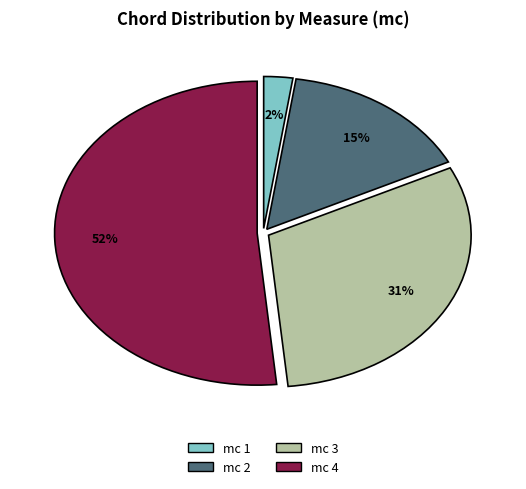

Is it true that mc 4 is 39% of the pie?

False